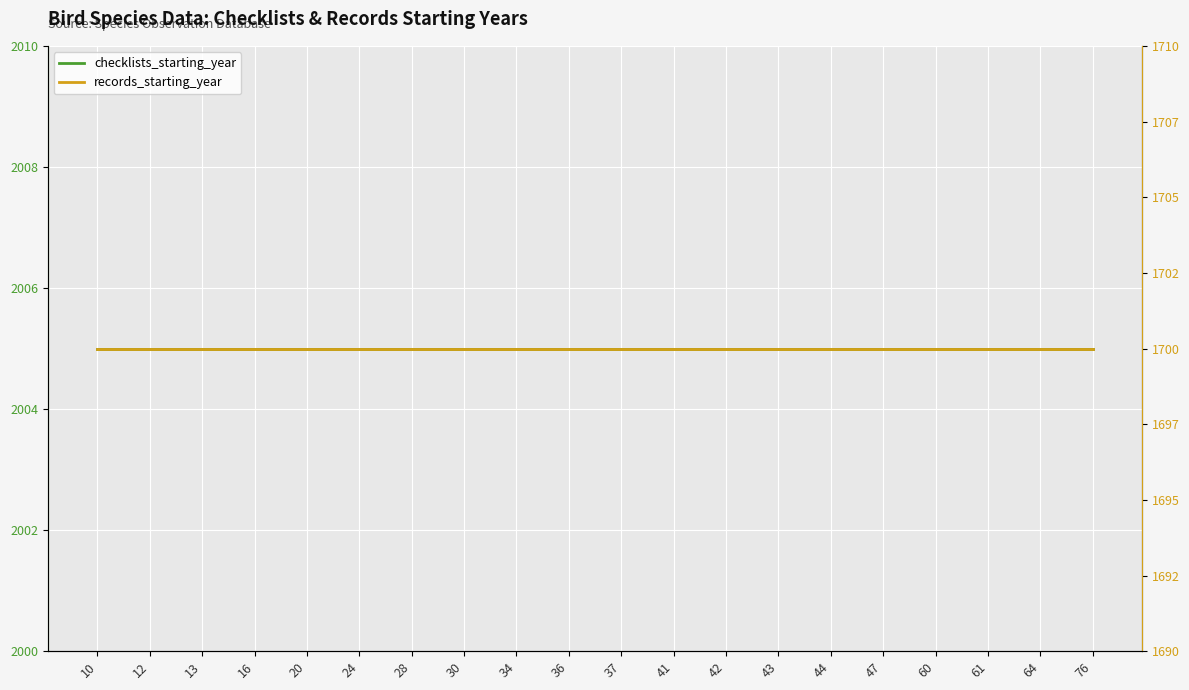

Read the records_starting_year value at 28.

1700